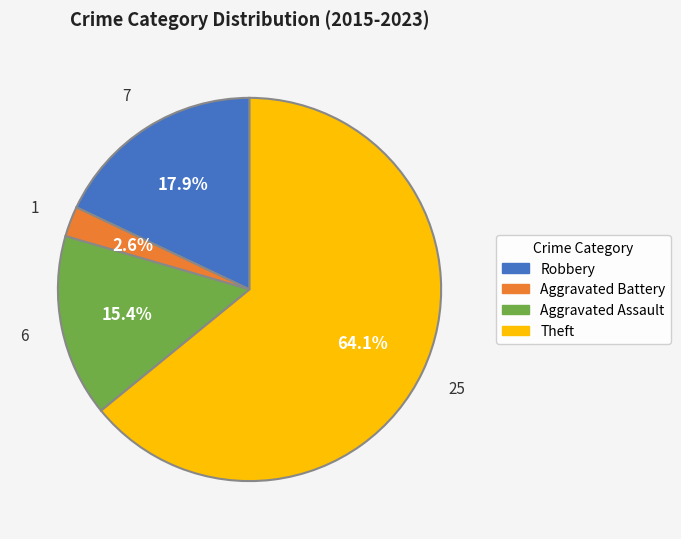

Does any single category account for the majority?

Yes